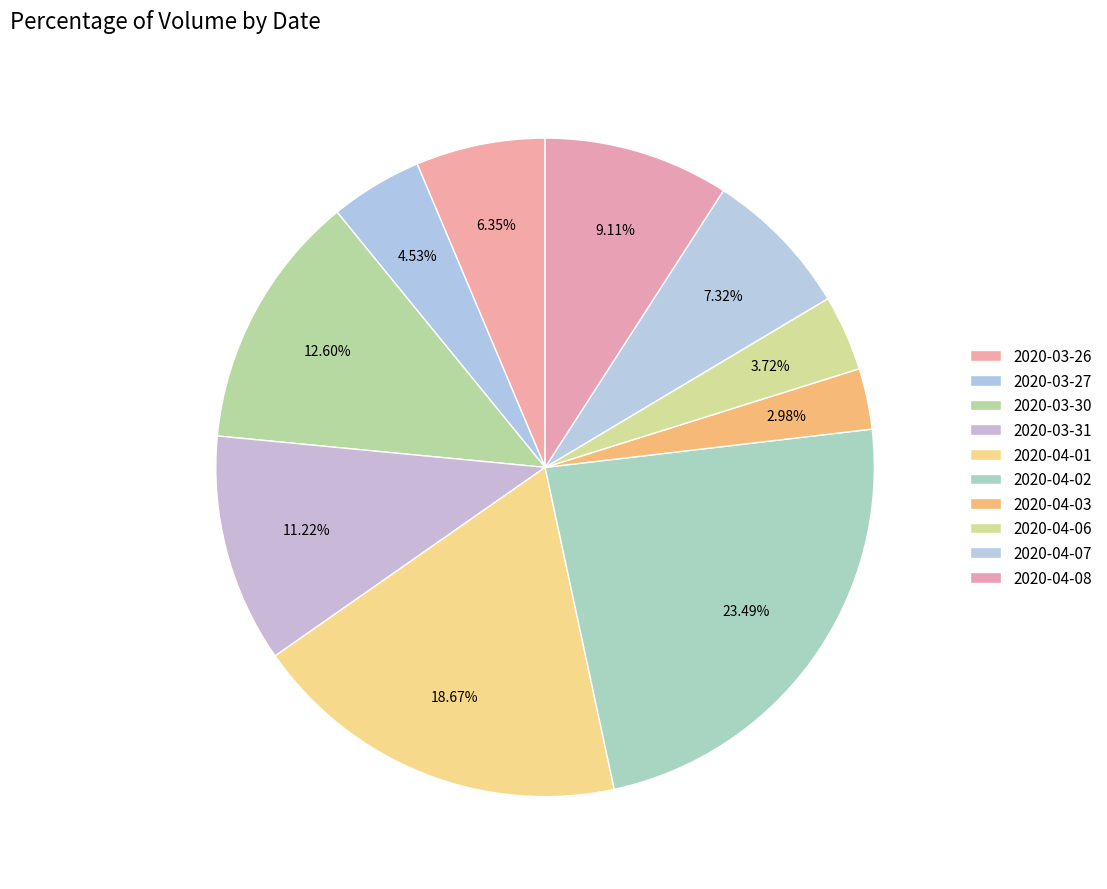

What is the total percentage of 2020-03-26 and 2020-04-01?

25.0%